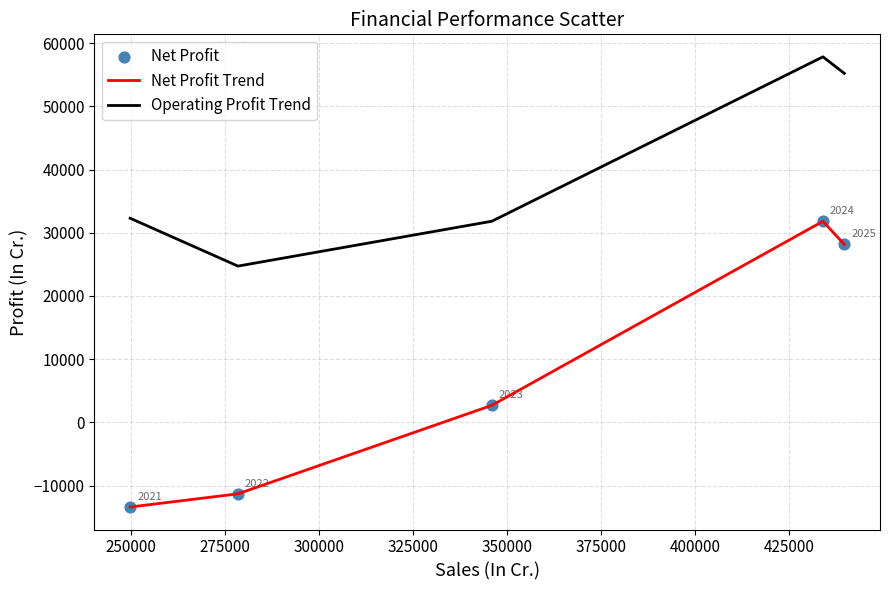

Which series has the largest range (max minus min)?

Net Profit Trend